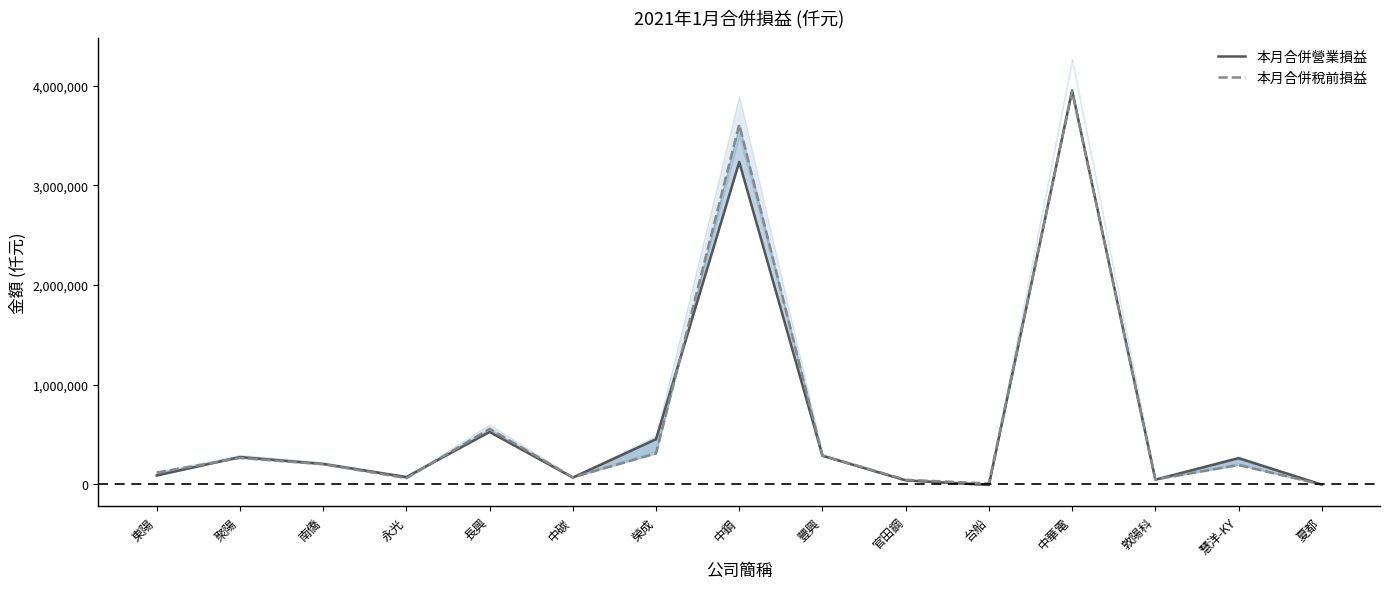

At which label does 本月合併營業損益 first exceed 203653?

聚陽